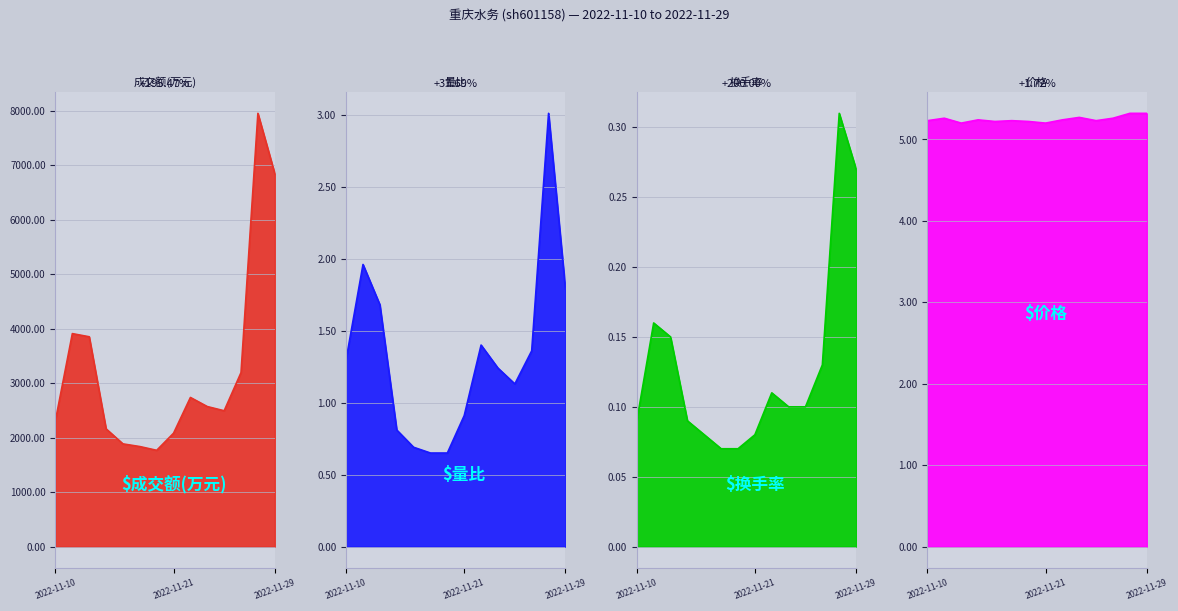

Is the value of 价格 at 2022-11-21 greater than the value of 换手率 at 2022-11-15?

Yes